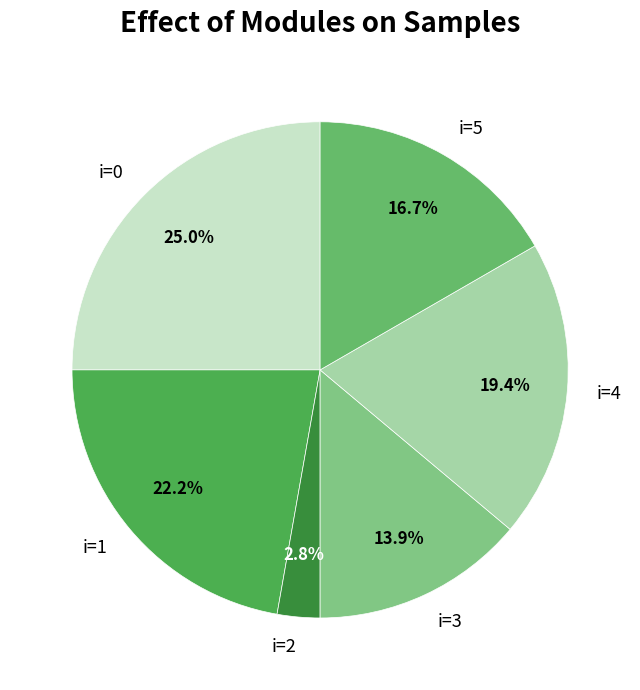

To the nearest percent, what is the difference between the largest and smallest slice percentages?

22%